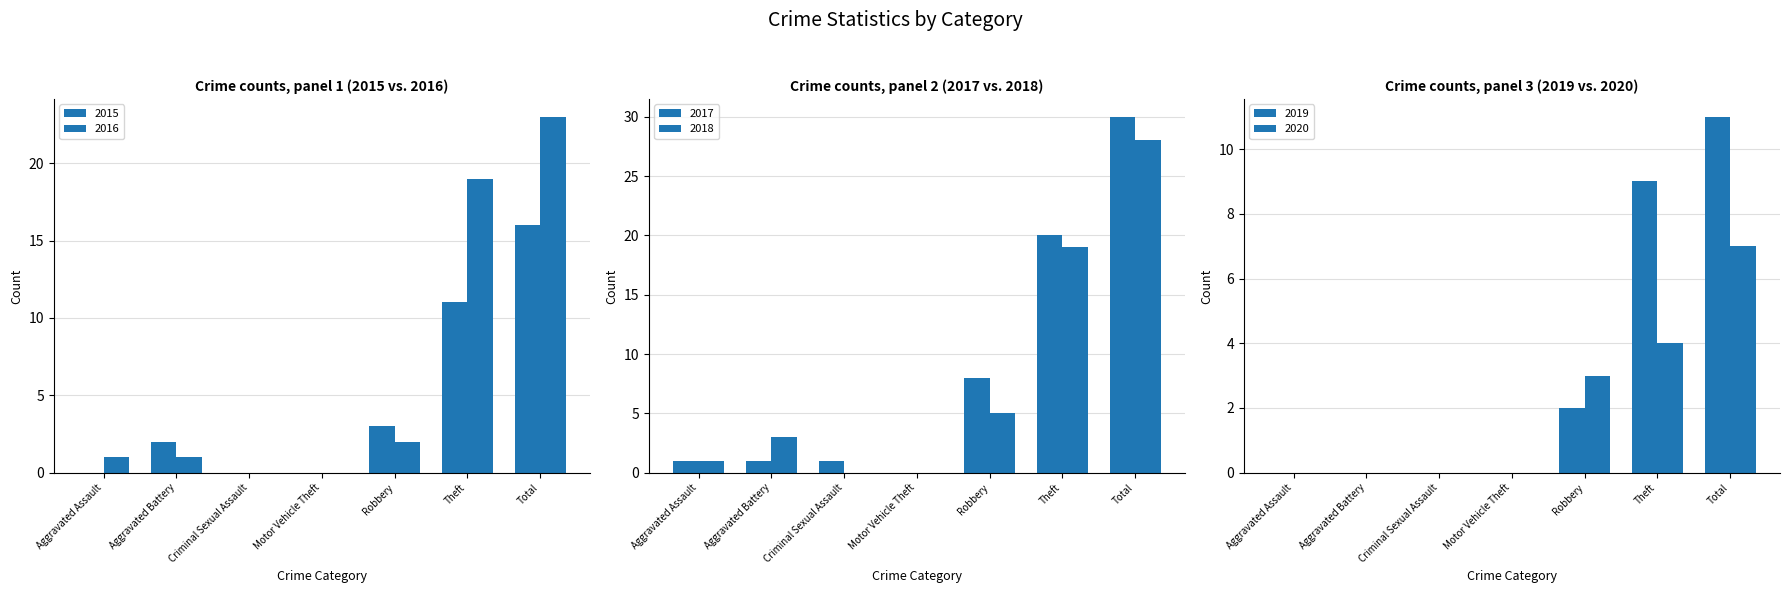

Reading right to left, list all the values displayed in this chart.

2015: 16	11	3	0	0	2	0
2016: 23	19	2	0	0	1	1
2017: 30	20	8	0	1	1	1
2018: 28	19	5	0	0	3	1
2019: 11	9	2	0	0	0	0
2020: 7	4	3	0	0	0	0